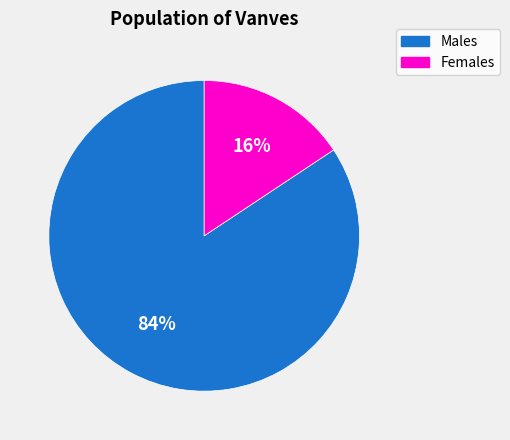

Is the sum of Males and Females greater than half?

Yes